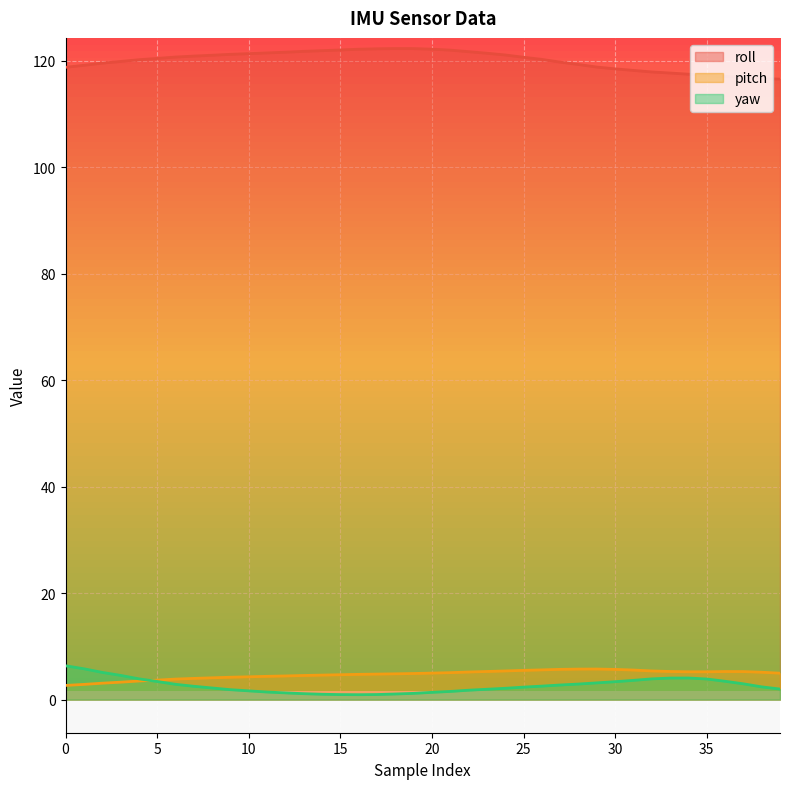

Reading right to left, extract all data points from this chart.

roll: 39=116.6	38=116.7	37=116.9	36=117.1	35=117.3	34=117.5	33=117.7	32=117.9	31=118.2	30=118.5	29=118.9	28=119.3	27=119.8	26=120.3	25=120.7	24=121.1	23=121.5	22=121.8	21=122.0	20=122.2	19=122.3	18=122.3	17=122.3	16=122.2	15=122.1	14=121.9	13=121.8	12=121.7	11=121.5	10=121.4	9=121.2	8=121.1	7=120.9	6=120.7	5=120.5	4=120.2	3=119.9	2=119.6	1=119.2	0=118.8
pitch: 39=5.0	38=5.2	37=5.3	36=5.3	35=5.2	34=5.2	33=5.3	32=5.4	31=5.6	30=5.7	29=5.8	28=5.7	27=5.7	26=5.6	25=5.5	24=5.4	23=5.3	22=5.2	21=5.1	20=5.0	19=4.9	18=4.8	17=4.8	16=4.8	15=4.7	14=4.6	13=4.5	12=4.5	11=4.4	10=4.3	9=4.2	8=4.1	7=4.0	6=3.9	5=3.7	4=3.5	3=3.3	2=3.1	1=2.9	0=2.7
yaw: 39=2.0	38=2.4	37=3.0	36=3.5	35=3.9	34=4.1	33=4.0	32=3.9	31=3.6	30=3.4	29=3.1	28=2.9	27=2.8	26=2.5	25=2.4	24=2.1	23=1.9	22=1.8	21=1.5	20=1.4	19=1.2	18=1.1	17=1.0	16=0.9	15=0.9	14=1.0	13=1.1	12=1.3	11=1.4	10=1.6	9=1.9	8=2.2	7=2.5	6=2.9	5=3.4	4=3.9	3=4.6	2=5.1	1=5.8	0=6.4